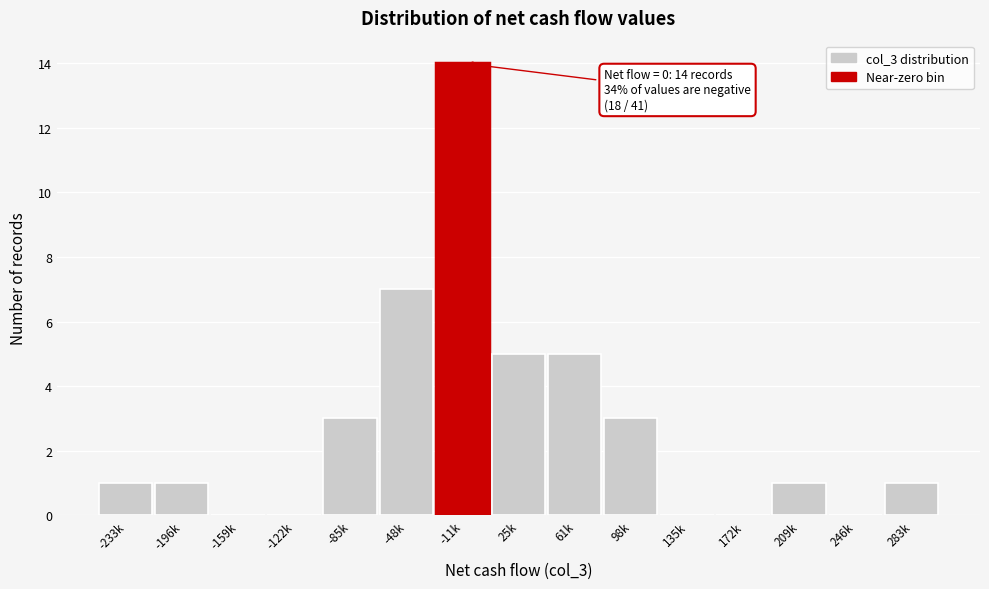

Reading left to right, what are all the values shown in this chart?

-233k=1	-196k=1	-159k=0	-122k=0	-85k=3	-48k=7	-11k=14	25k=5	61k=5	98k=3	135k=0	172k=0	209k=1	246k=0	283k=1